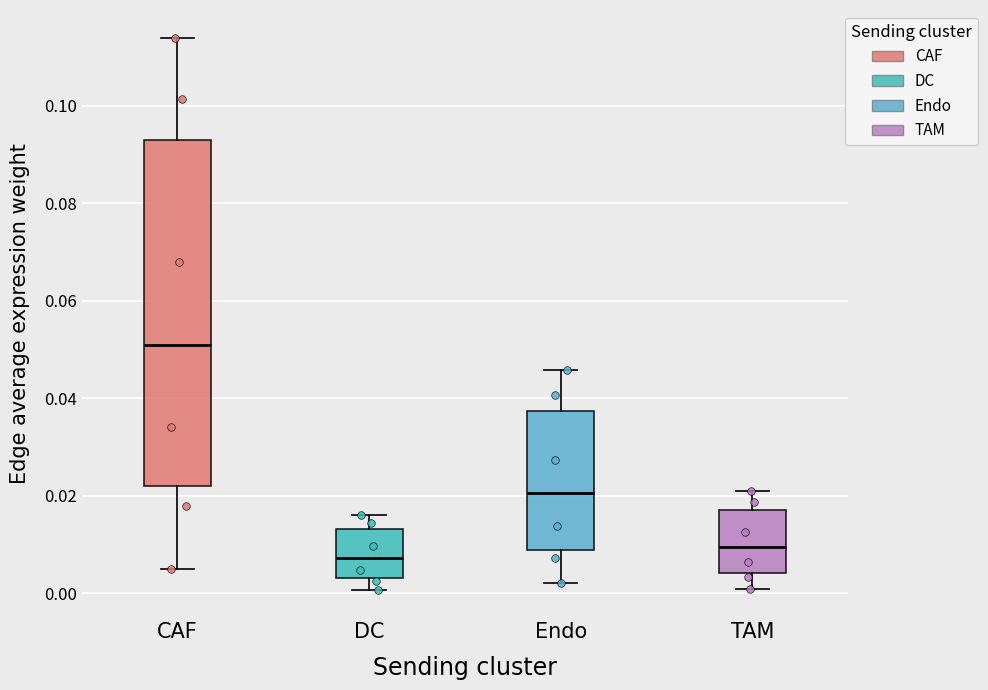

Which box's median line is the highest?

CAF